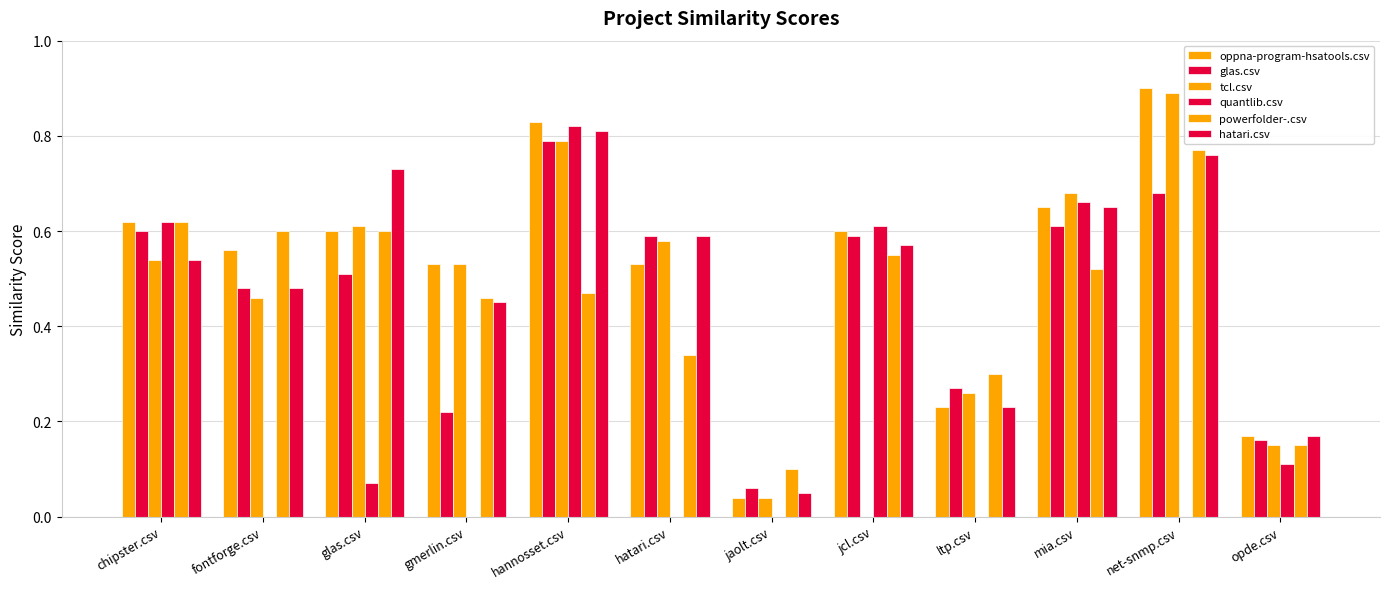

What is the label of the 2nd bar from the left?

fontforge.csv